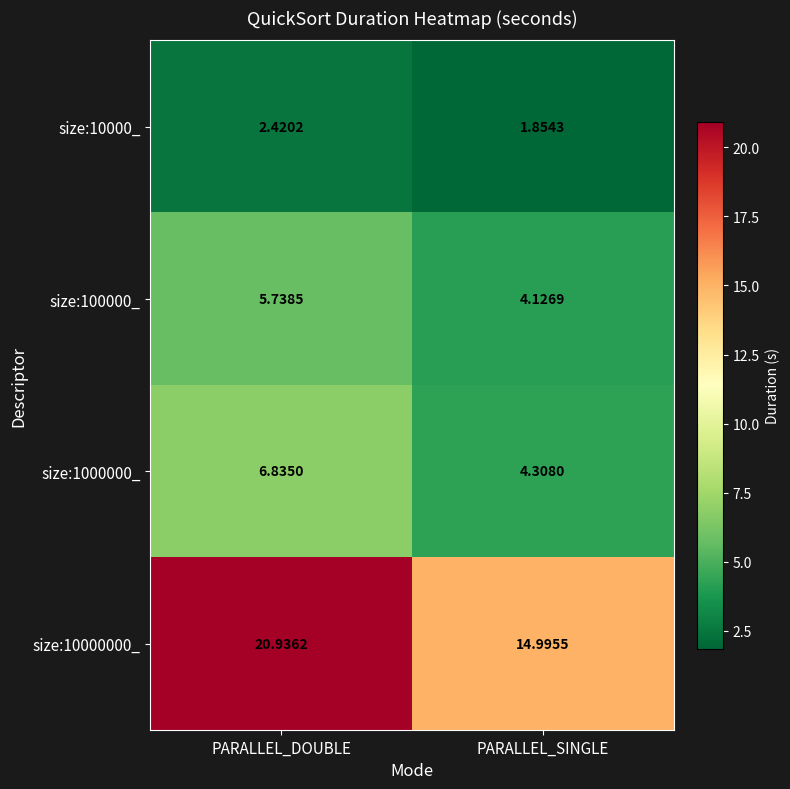

At which category is the sum across all series the highest?

PARALLEL_DOUBLE